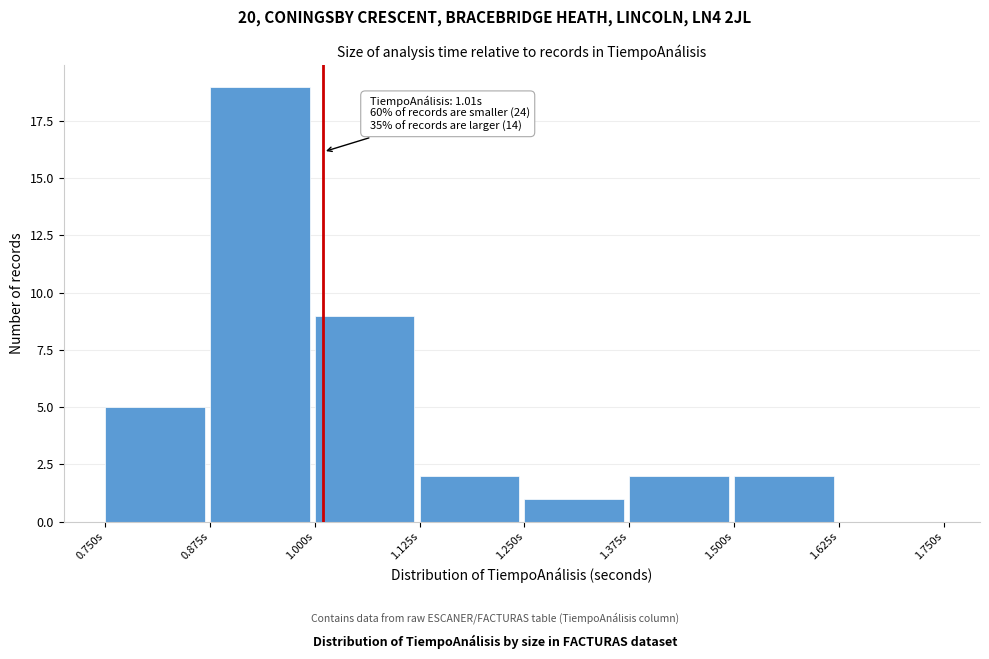

Over which range of the x-axis is the bar tallest?

0.875 to 1.000